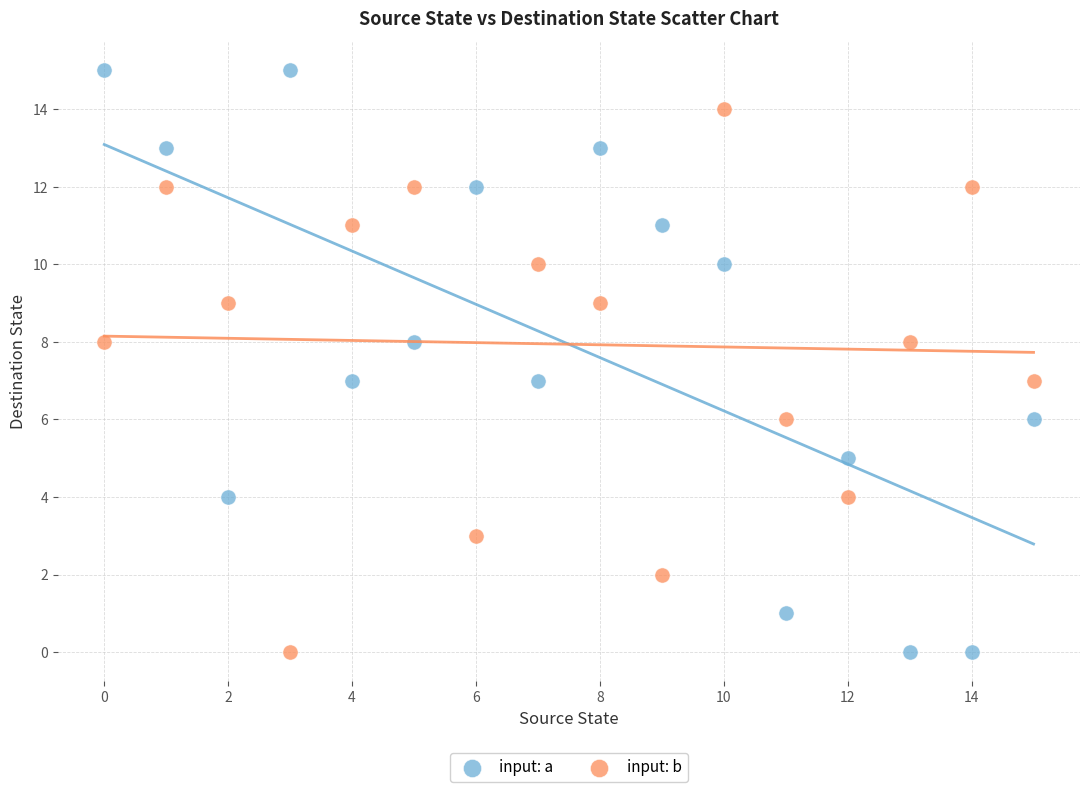

Which series reaches the maximum Y coordinate?

input: a